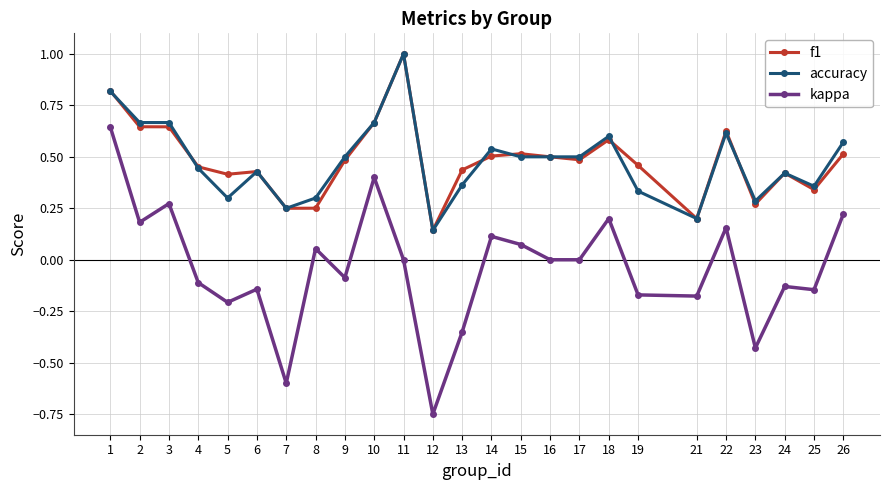

How many data points does each series have?

25